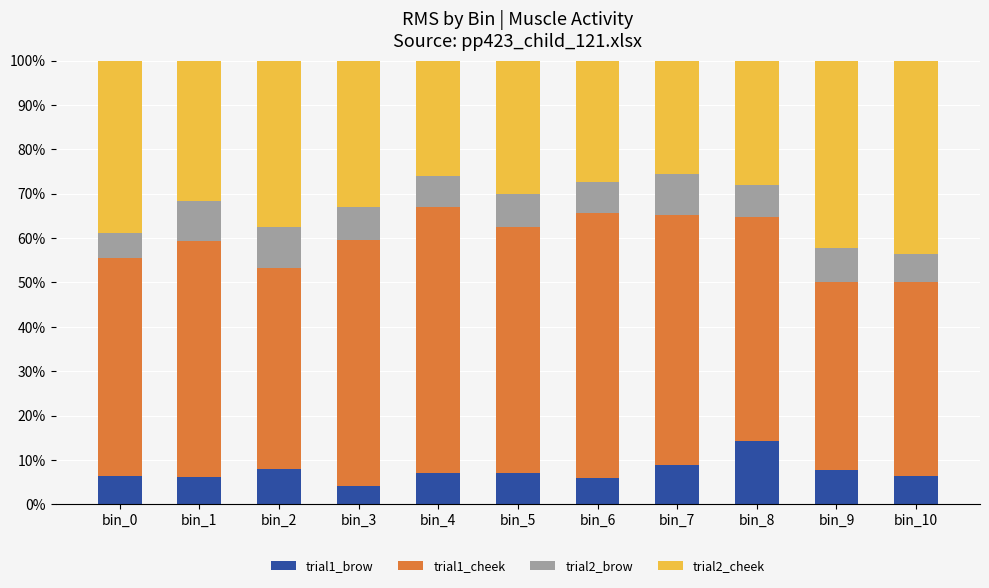

The trial1_brow series shows 6.3 at bin_0. True or false?

True